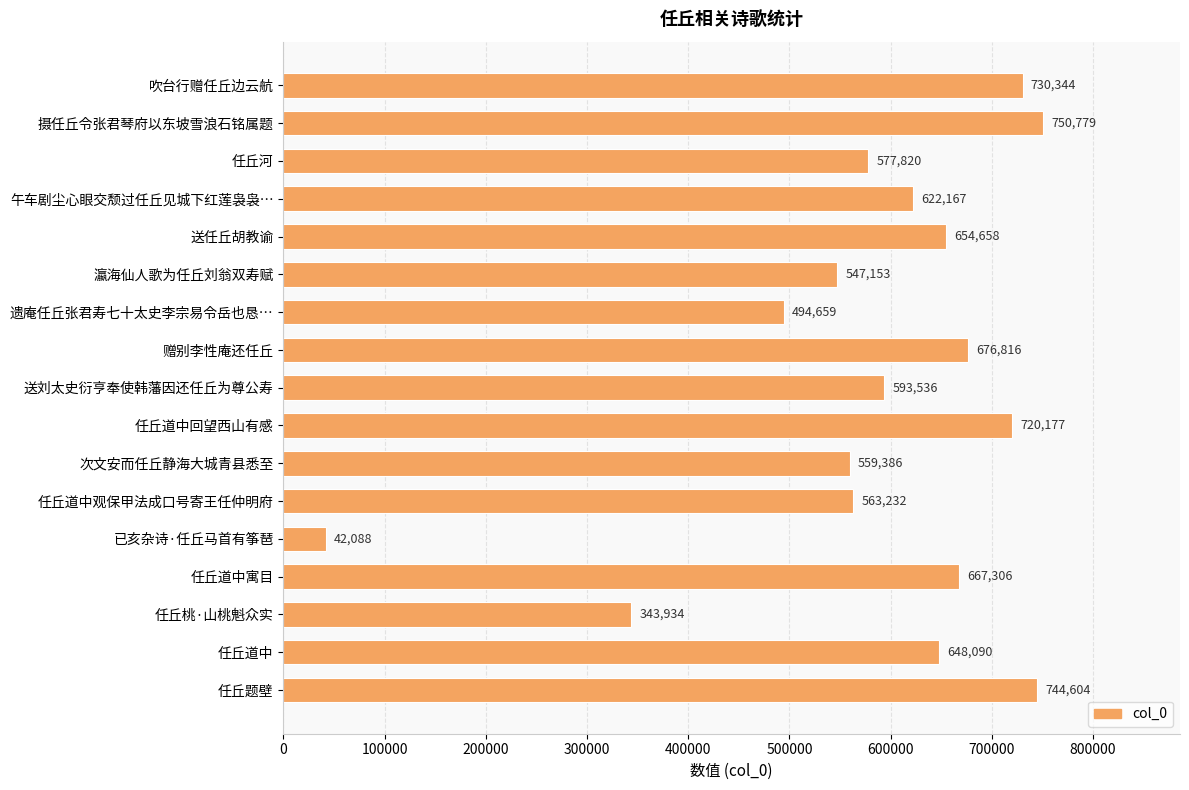

Are the bars horizontal?

Yes